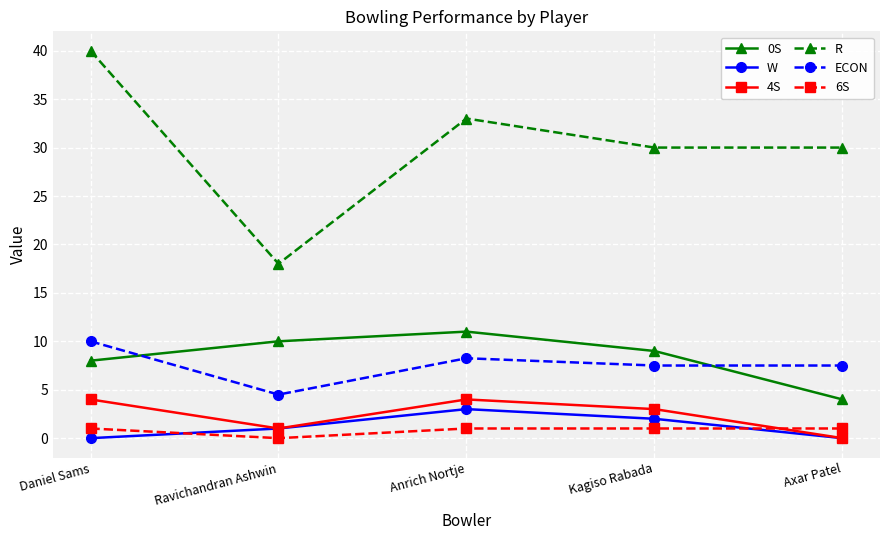

Where does the ECON series first go above 7?

Daniel Sams